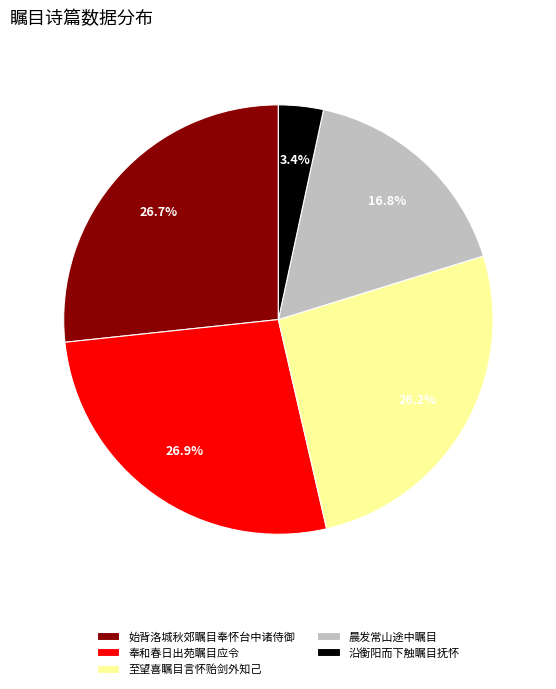

Does 始背洛城秋郊瞩目奉怀台中诸侍御 represent more than half of the total?

No